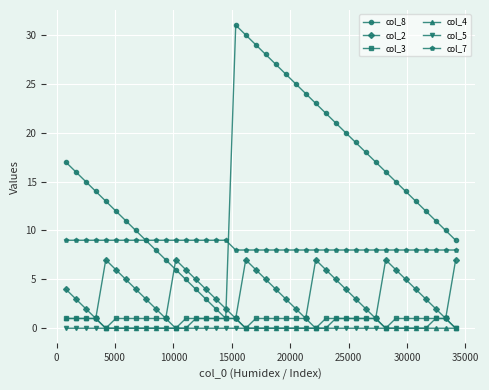

Which series has the largest total across all categories?

col_8